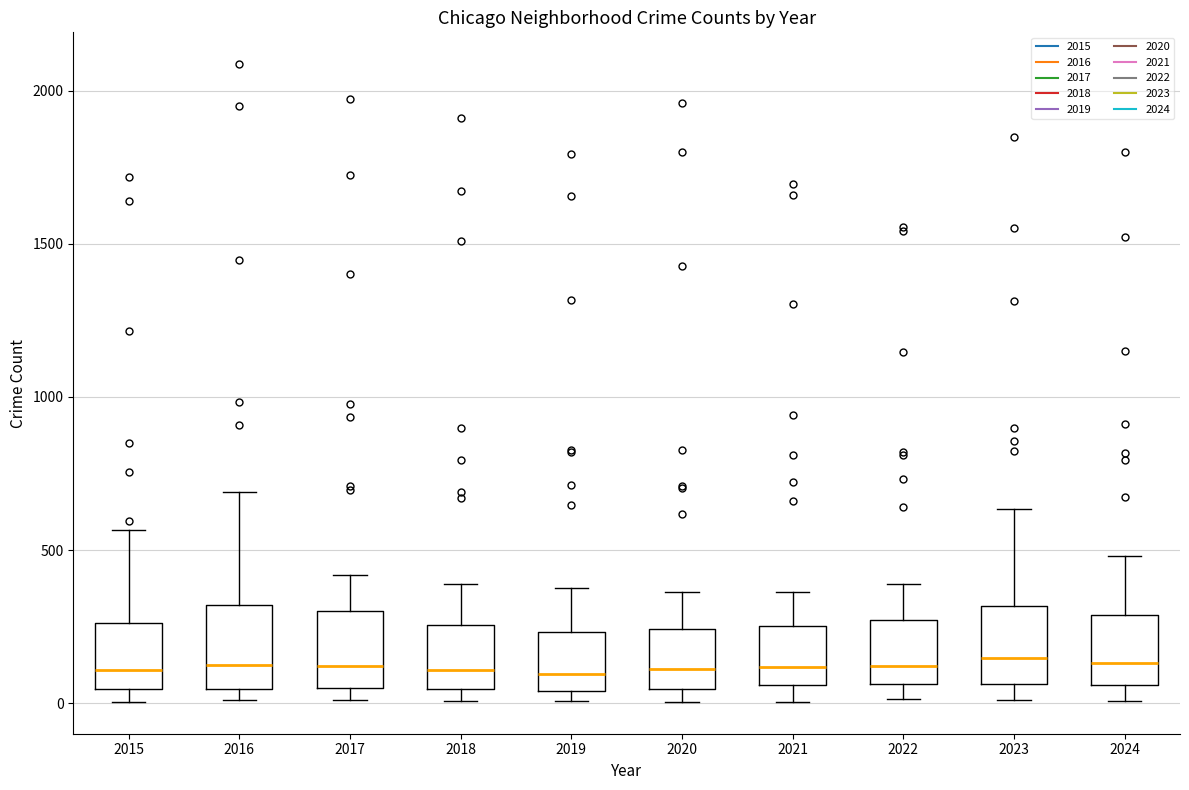

Reading left to right, read every box against the y-axis: the position of its median line, the range the box covers, and the ends of its whiskers. The values are not printed on the chart, so give them approximately, as read against the axis.

2015: median 100, box 50 to 250, whiskers 0 to 550
2016: median 150, box 50 to 300, whiskers 0 to 700
2017: median 100, box 50 to 300, whiskers 0 to 400
2018: median 100, box 50 to 250, whiskers 0 to 400
2019: median 100, box 50 to 250, whiskers 0 to 400
2020: median 100, box 50 to 250, whiskers 0 to 350
2021: median 100, box 50 to 250, whiskers 0 to 350
2022: median 100, box 50 to 250, whiskers 0 to 400
2023: median 150, box 50 to 300, whiskers 0 to 650
2024: median 150, box 50 to 300, whiskers 0 to 500